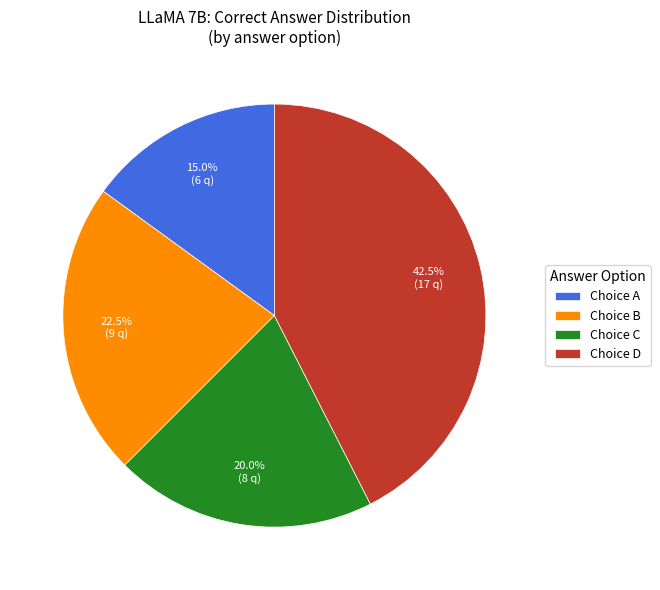

Which slice is the smallest?

Choice A